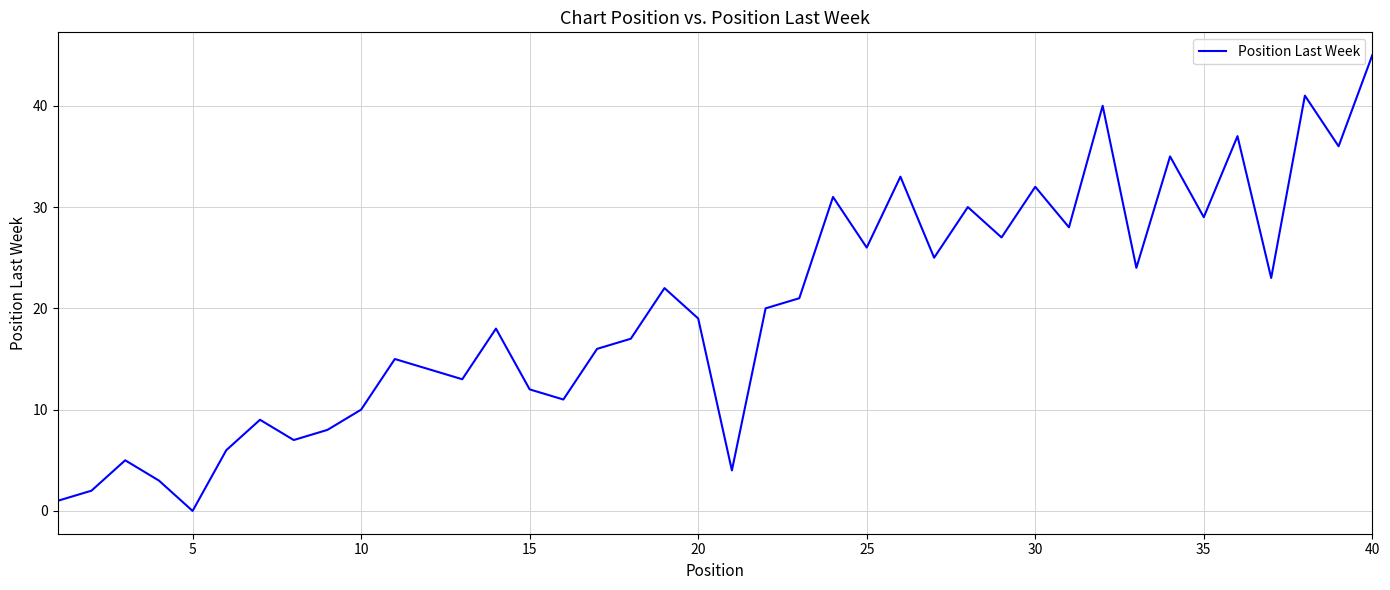

How many interior local peaks (higher than both neighbors) does the data have?

13